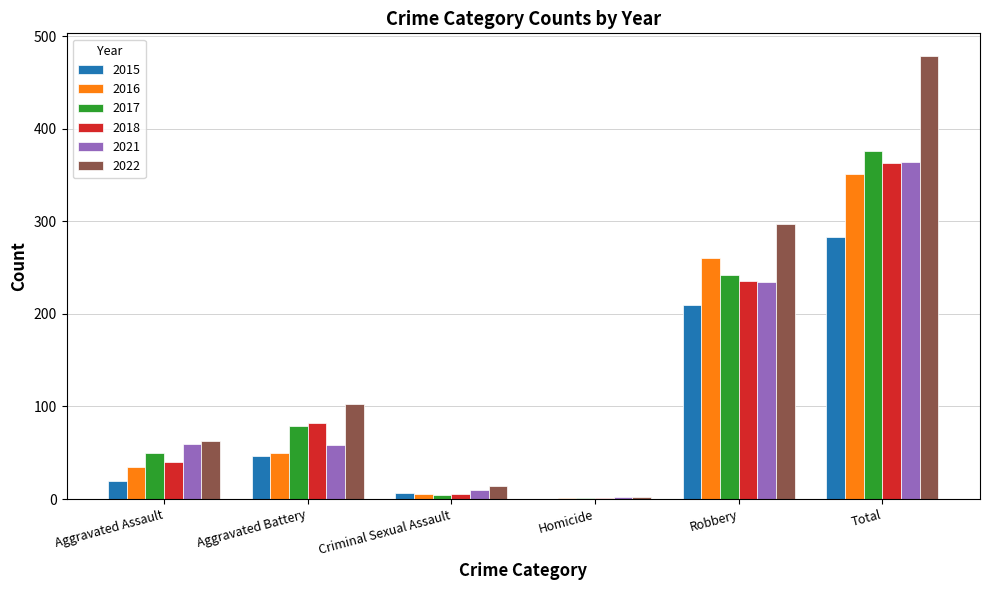

What is the average value of the 2018 series?

121